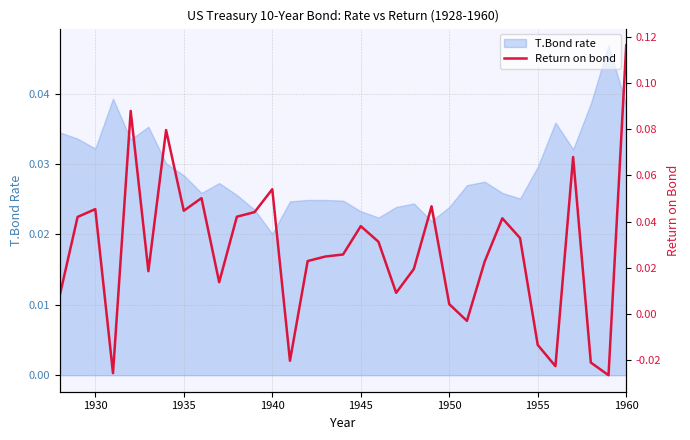

Which category has the lowest value in the T.Bond rate series?

1940